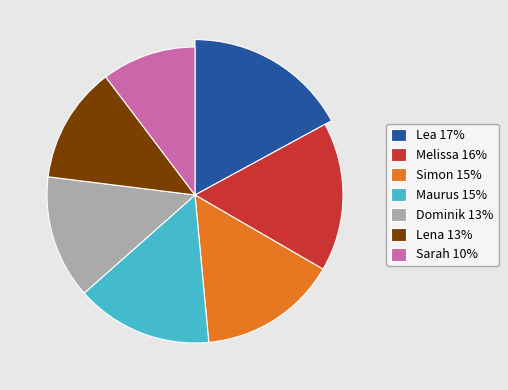

To the nearest percent, what percentage of the pie is Maurus?

15%